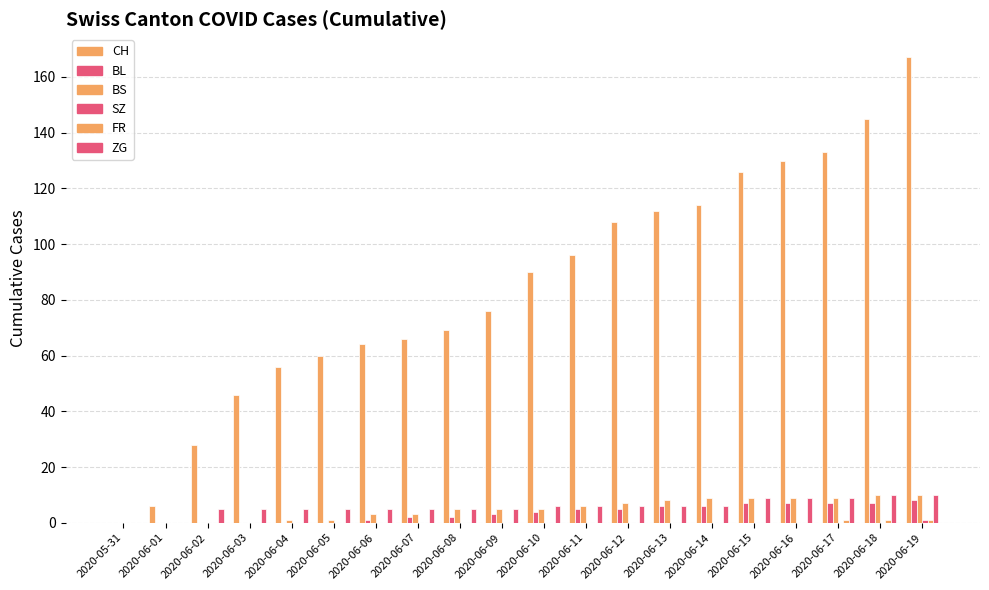

At how many categories does at least one series exceed 63?

14